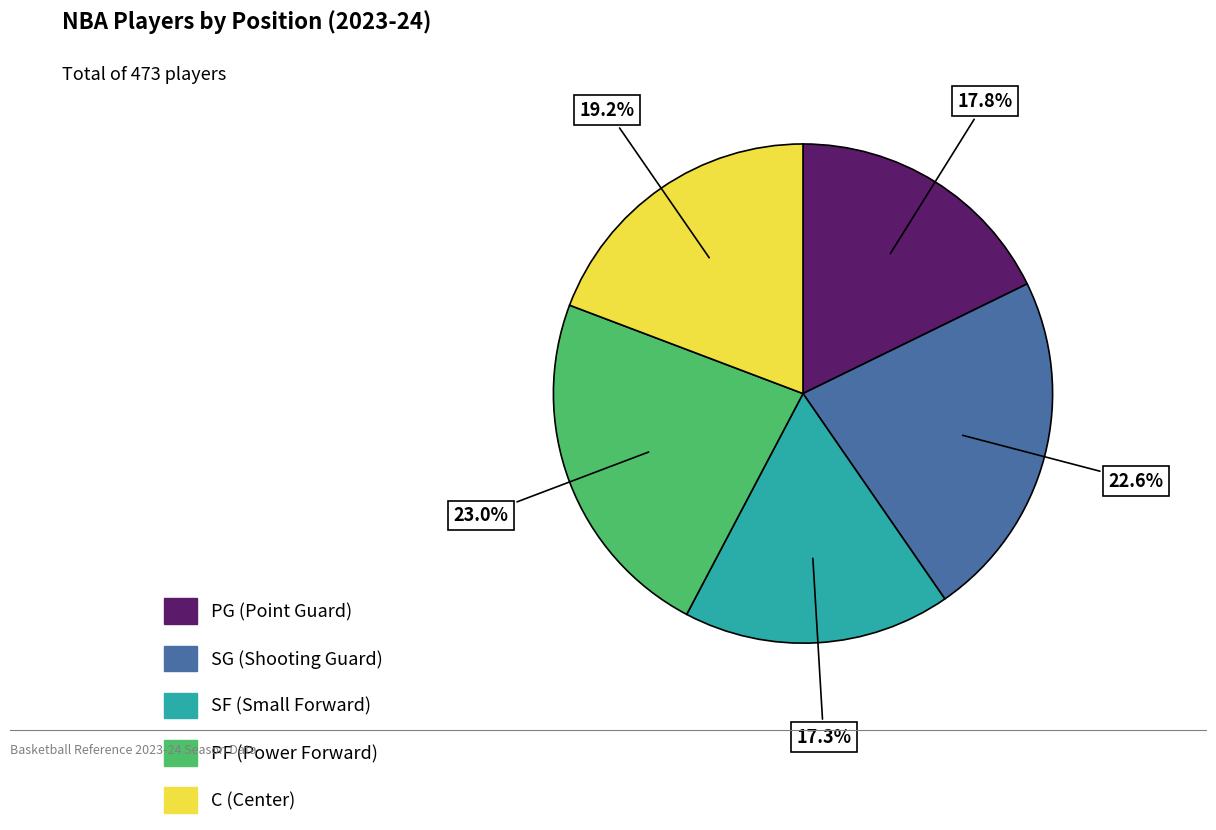

What is the ratio of the value at C to the value at SF?

1.1